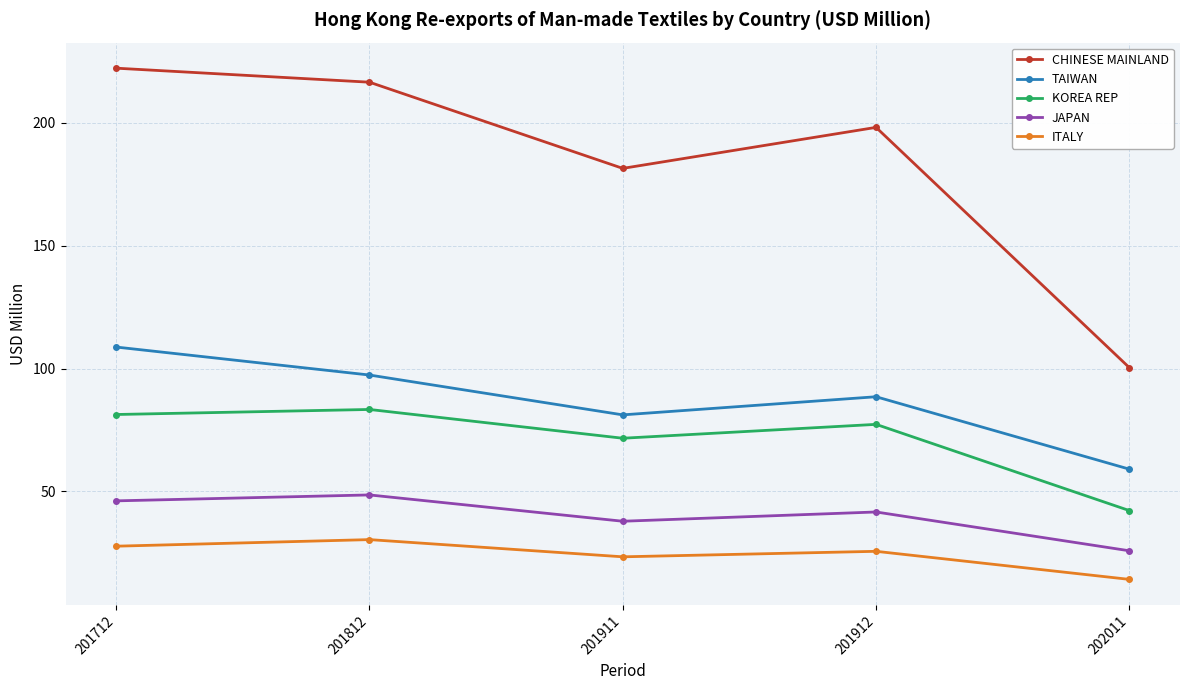

How many series are shown in this chart?

5